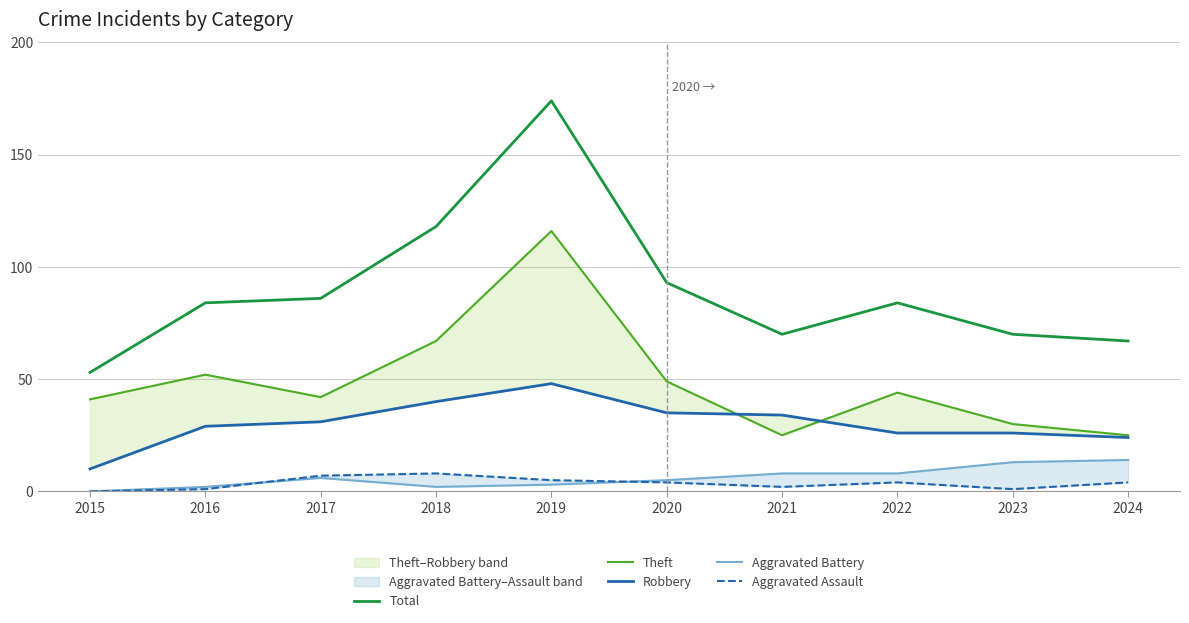

Rank the series by their maximum value, from lowest to highest.

Aggravated Assault, Aggravated Battery, Robbery, Theft, Total